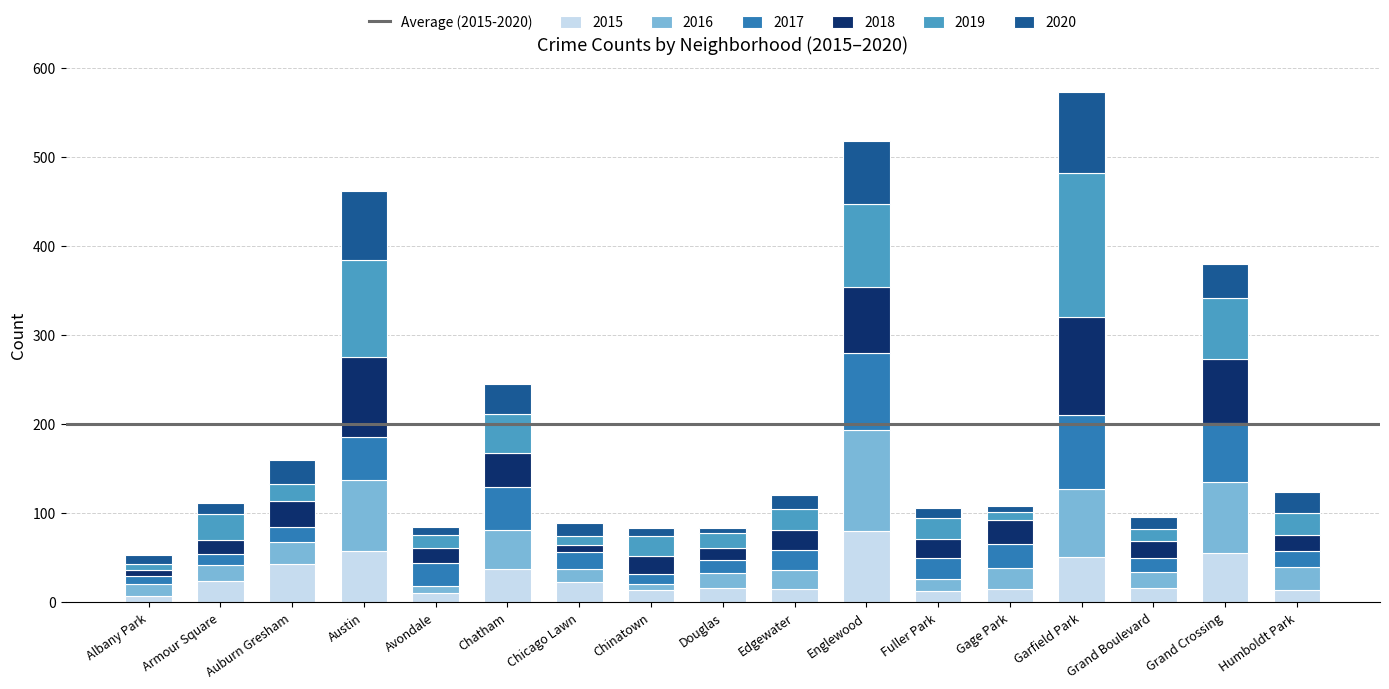

What is the difference between the maximum and minimum values in the 2015 series?

73